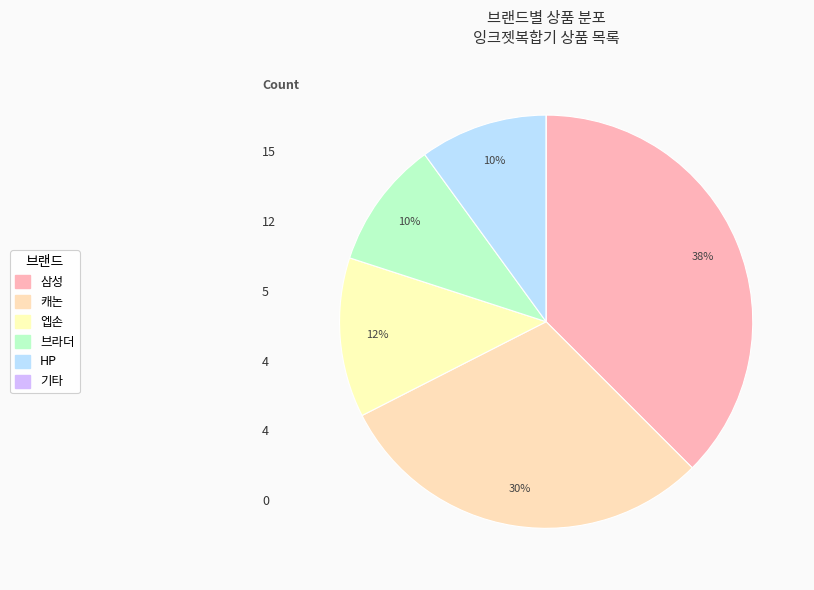

Does 삼성 represent more than half of the total?

No